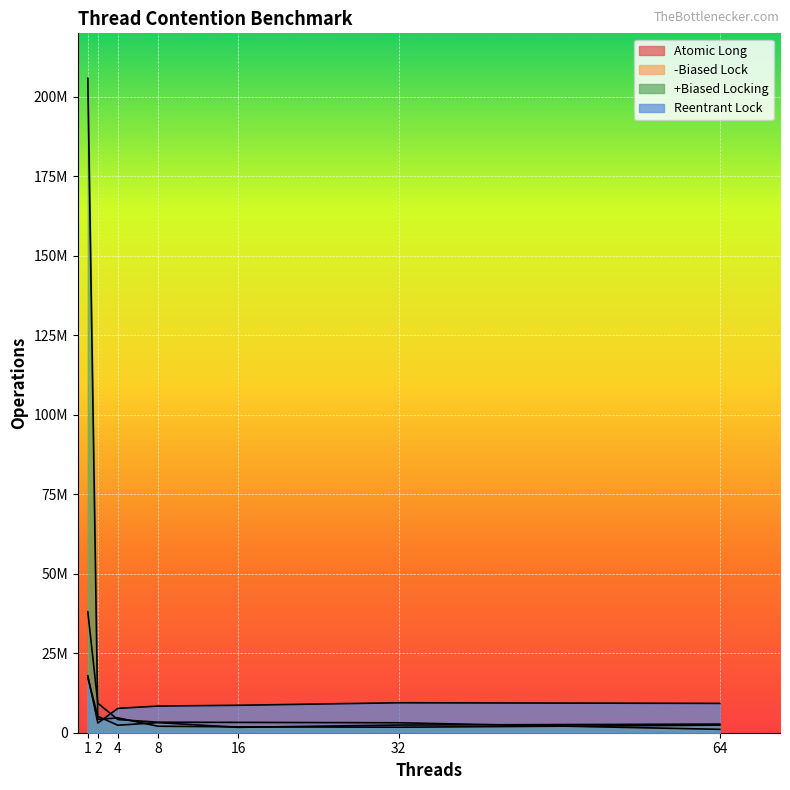

Is the value of Reentrant Lock at 4 greater than the value of -Biased Lock at 64?

Yes